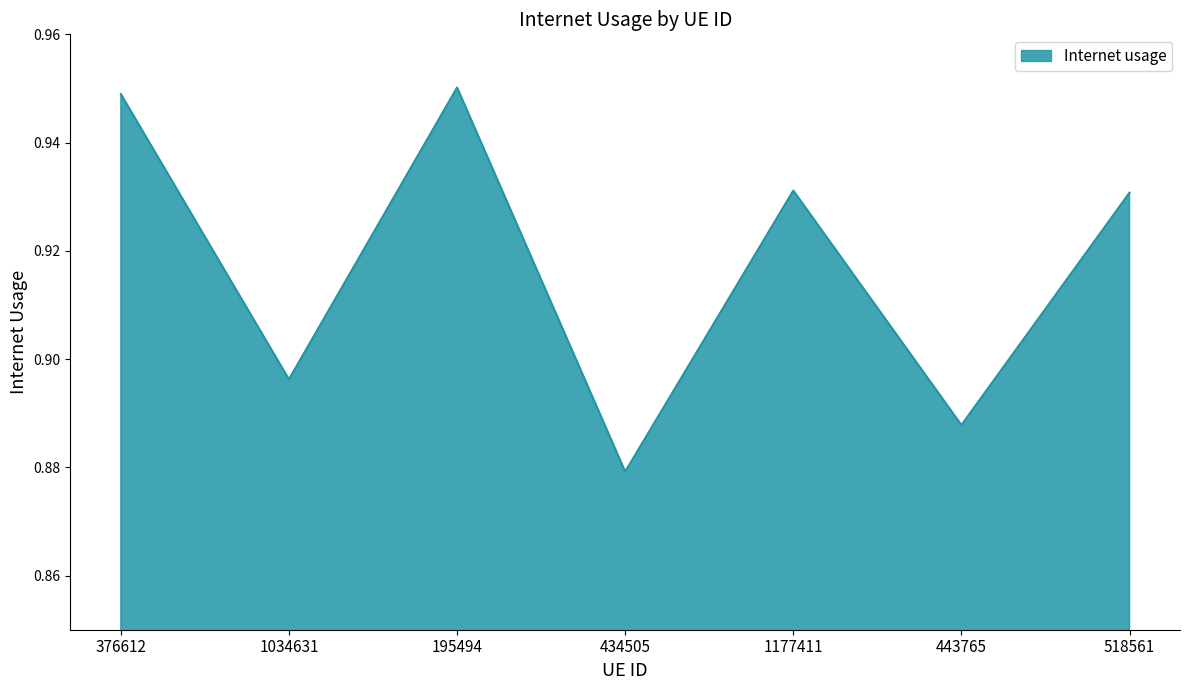

At which category does the chart reach its minimum across all series?

434505